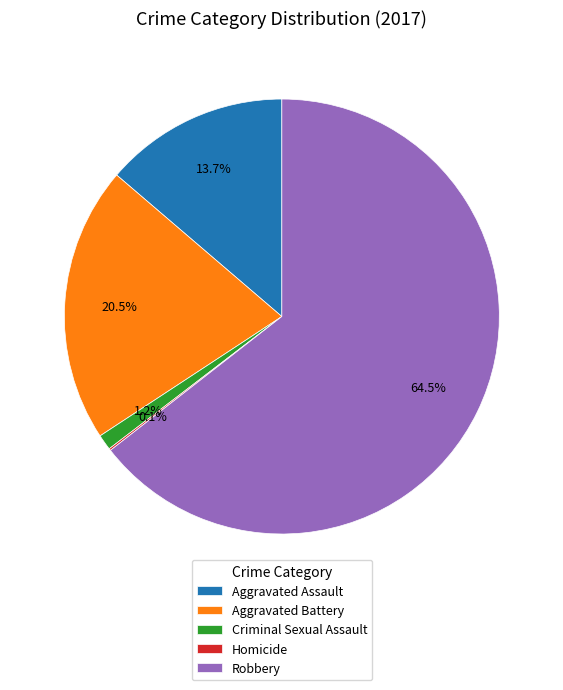

How much of the chart is everything except Robbery?

35.5%